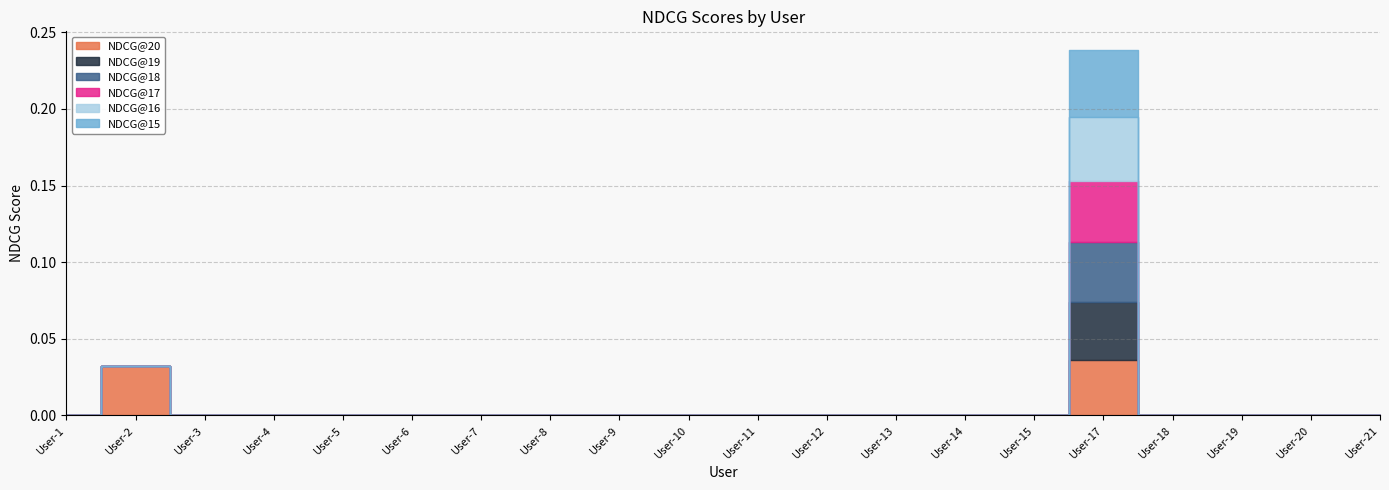

Which series changed the most between User-2 and User-8?

NDCG@20